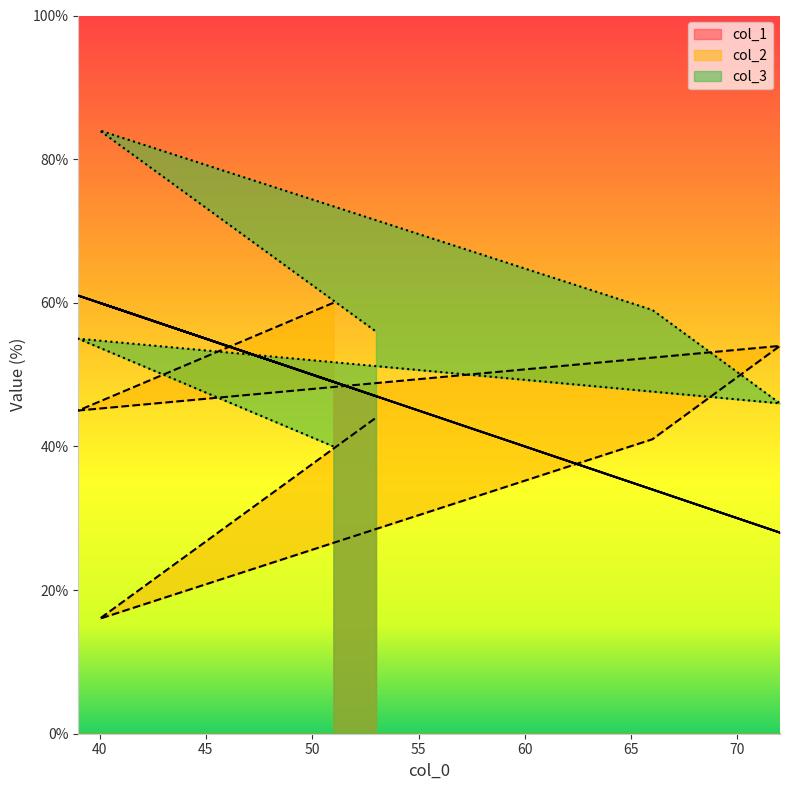

Which series has the largest range (max minus min)?

col_2